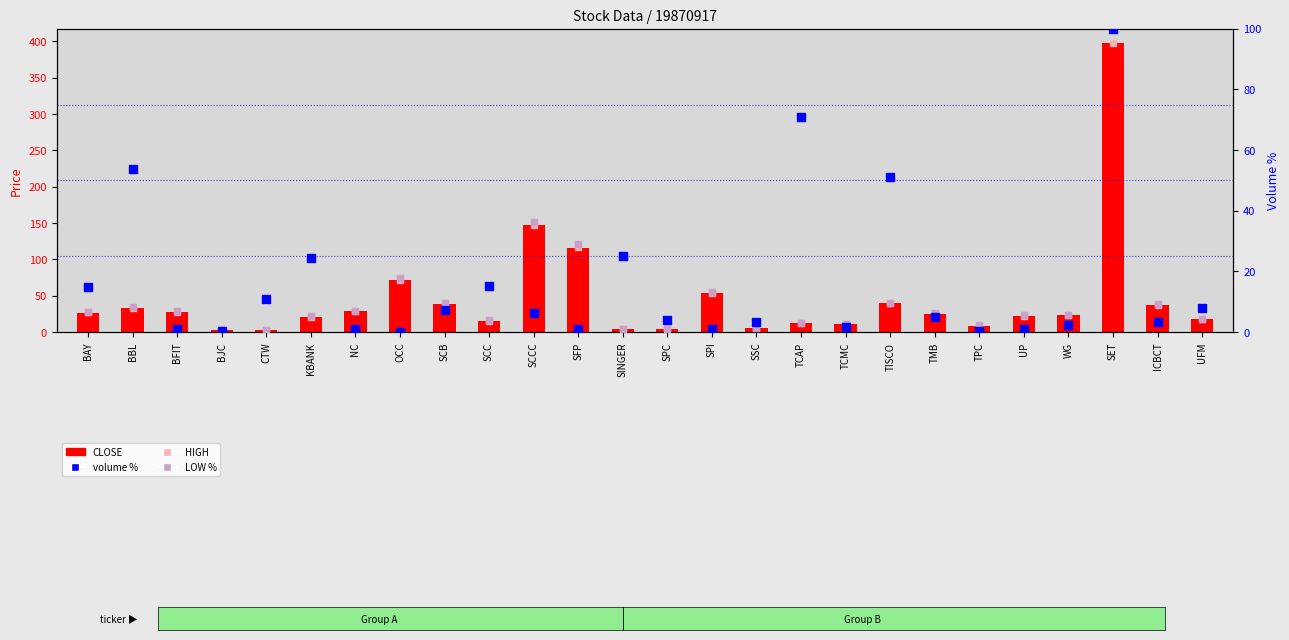

At how many categories does at least one series exceed 93?

3